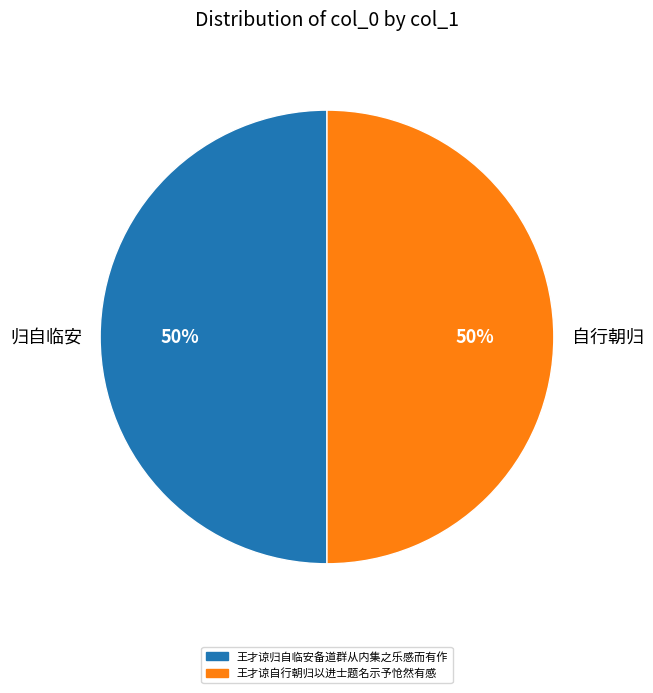

To the nearest percent, what is the average slice percentage?

50%